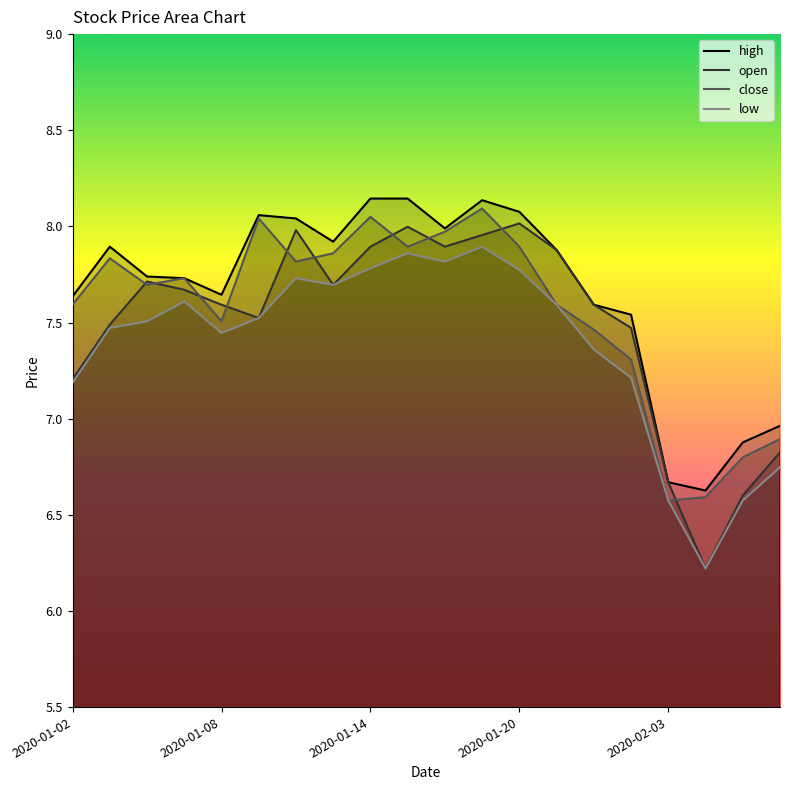

True or false: close and low intersect in this chart.

False